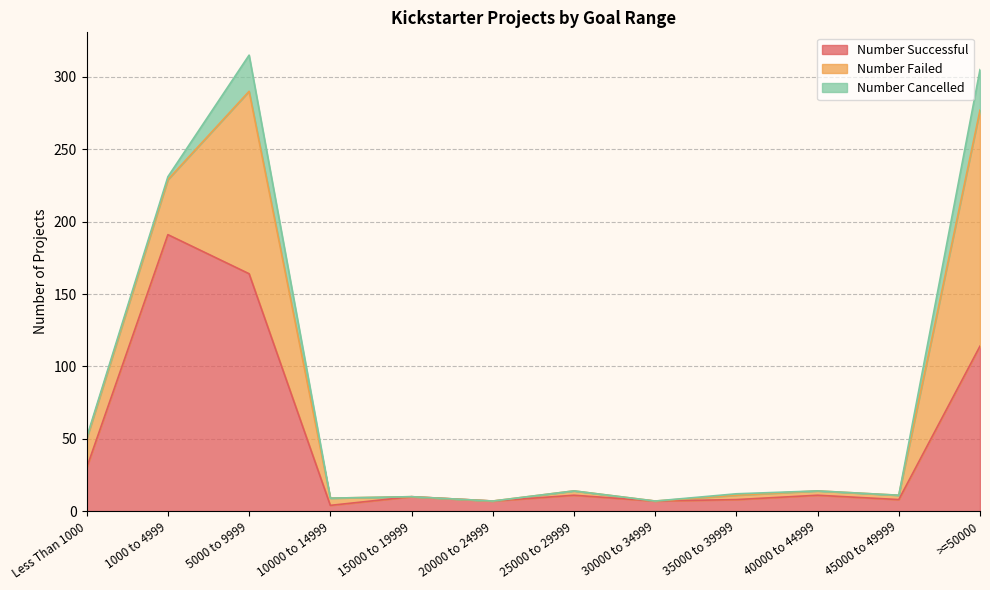

What is the spread (max minus min) of values at 35000 to 39999?

7